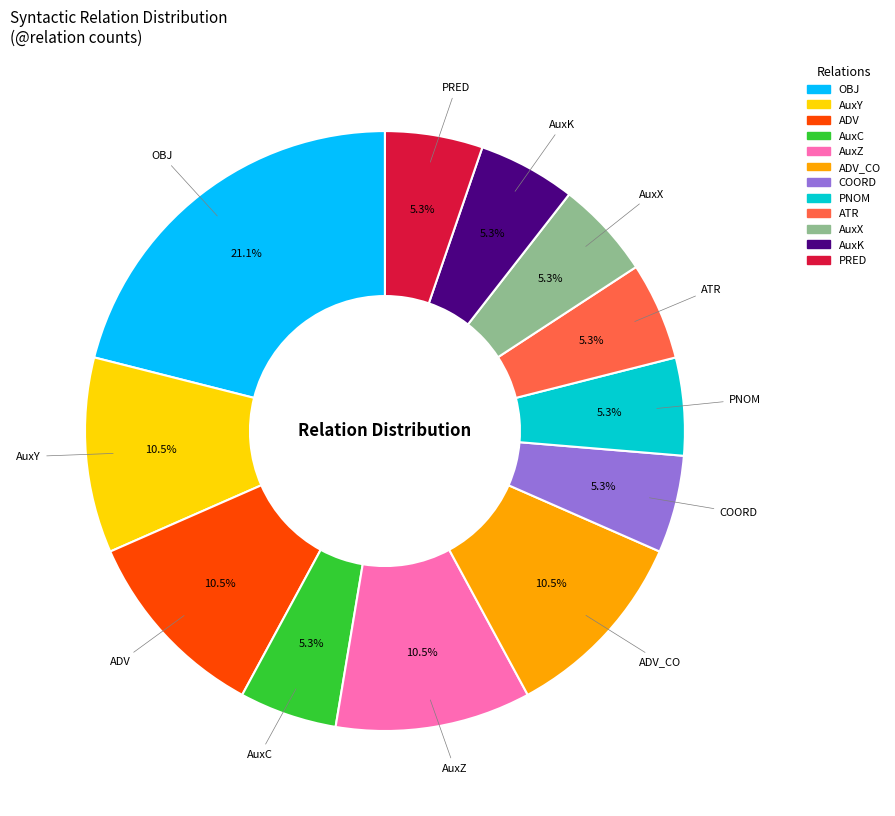

Is there a majority slice in this chart?

No